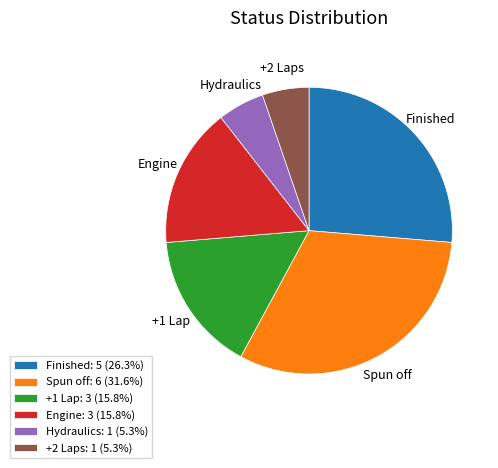

What is the ratio of the value at +2 Laps to the value at Engine?

0.3